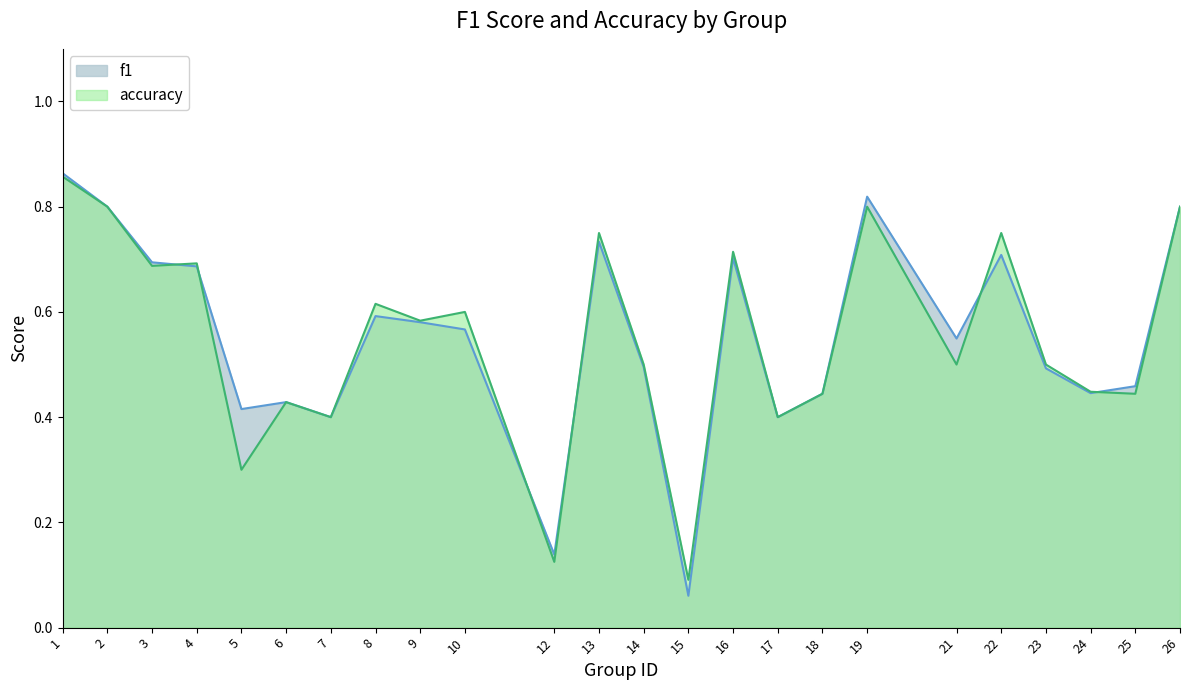

What are all the series names shown in the legend?

f1, accuracy